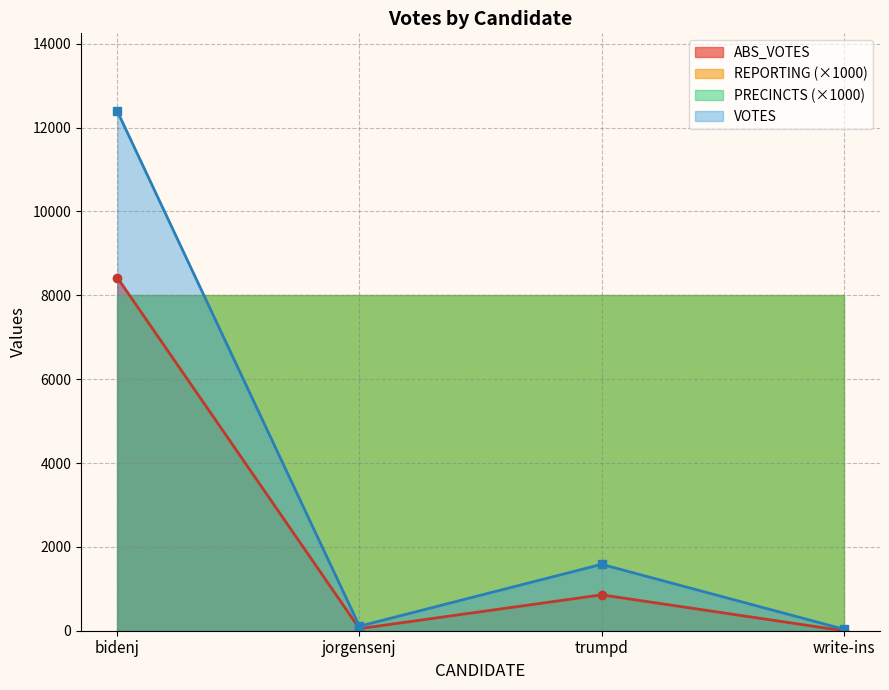

What is the maximum value for VOTES?

12389